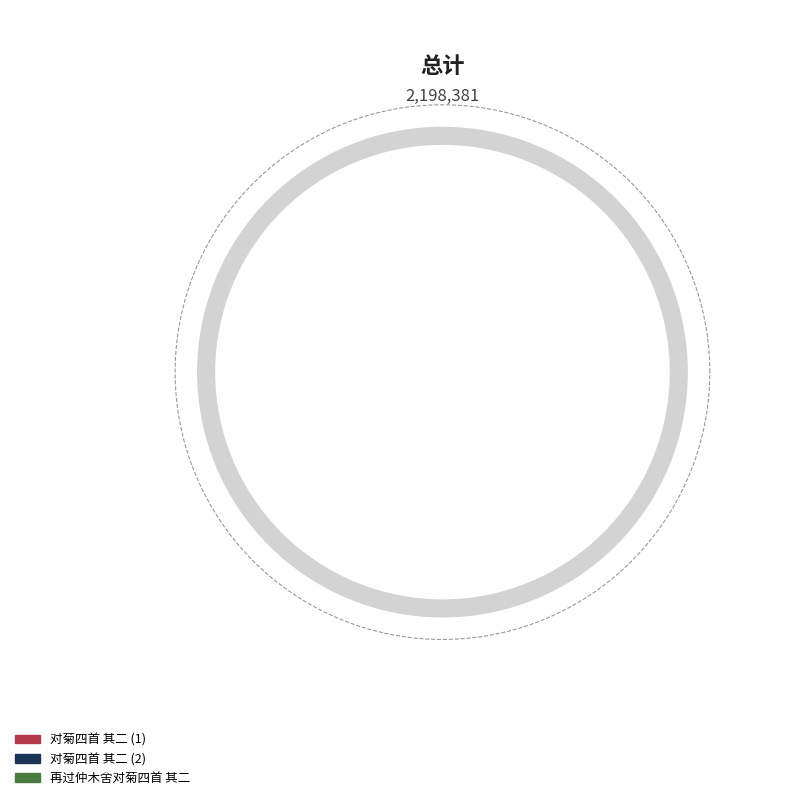

Is 再过仲木舍对菊四首 其二 the majority of the pie?

No